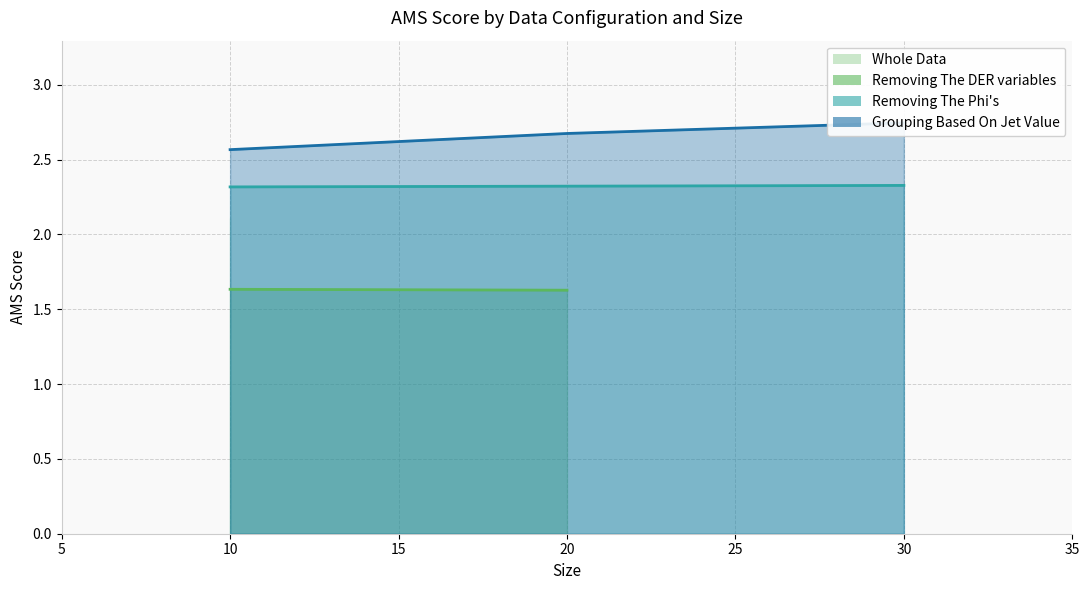

What is the maximum value for Grouping Based On Jet Value?

2.7